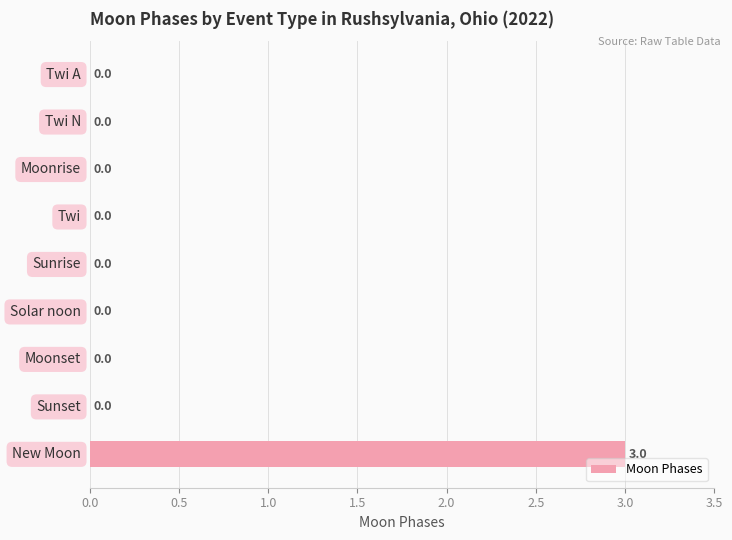

How many values are between 0 and 1?

8